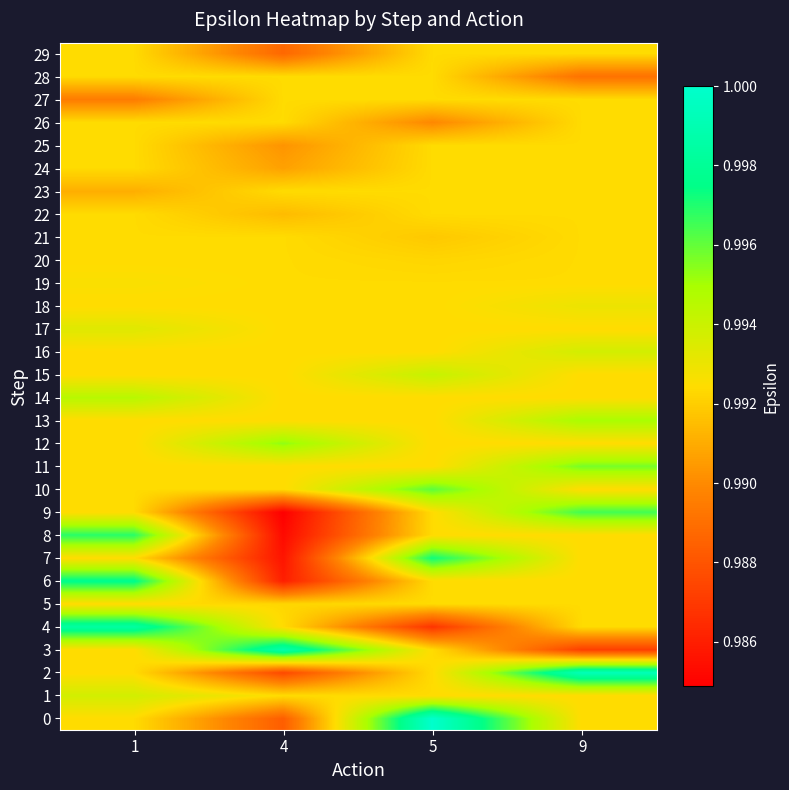

Reading left to right, extract all data points from this chart.

0: 1=1.0	4=1.0	5=1.0	9=1.0
1: 1=1.0	4=1.0	5=1.0	9=1.0
2: 1=1.0	4=1.0	5=1.0	9=1.0
3: 1=1.0	4=1.0	5=1.0	9=1.0
4: 1=1.0	4=1.0	5=1.0	9=1.0
5: 1=1.0	4=1.0	5=1.0	9=1.0
6: 1=1.0	4=1.0	5=1.0	9=1.0
7: 1=1.0	4=1.0	5=1.0	9=1.0
8: 1=1.0	4=1.0	5=1.0	9=1.0
9: 1=1.0	4=1.0	5=1.0	9=1.0
10: 1=1.0	4=1.0	5=1.0	9=1.0
11: 1=1.0	4=1.0	5=1.0	9=1.0
12: 1=1.0	4=1.0	5=1.0	9=1.0
13: 1=1.0	4=1.0	5=1.0	9=1.0
14: 1=1.0	4=1.0	5=1.0	9=1.0
15: 1=1.0	4=1.0	5=1.0	9=1.0
16: 1=1.0	4=1.0	5=1.0	9=1.0
17: 1=1.0	4=1.0	5=1.0	9=1.0
18: 1=1.0	4=1.0	5=1.0	9=1.0
19: 1=1.0	4=1.0	5=1.0	9=1.0
20: 1=1.0	4=1.0	5=1.0	9=1.0
21: 1=1.0	4=1.0	5=1.0	9=1.0
22: 1=1.0	4=1.0	5=1.0	9=1.0
23: 1=1.0	4=1.0	5=1.0	9=1.0
24: 1=1.0	4=1.0	5=1.0	9=1.0
25: 1=1.0	4=1.0	5=1.0	9=1.0
26: 1=1.0	4=1.0	5=1.0	9=1.0
27: 1=1.0	4=1.0	5=1.0	9=1.0
28: 1=1.0	4=1.0	5=1.0	9=1.0
29: 1=1.0	4=1.0	5=1.0	9=1.0